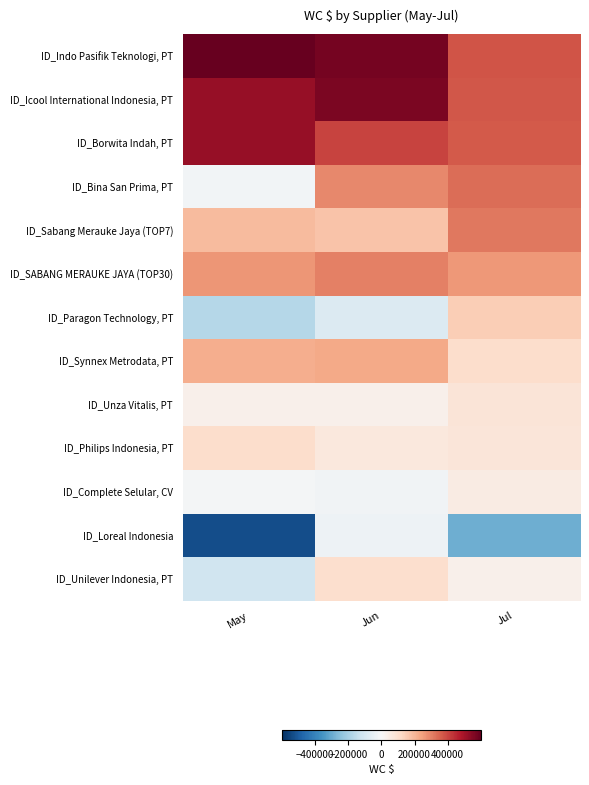

Reading left to right, what are all the values shown in this chart?

ID_Indo Pasifik Teknologi, PT: May=599774.8	Jun=576148.3	Jul=375735.5
ID_Icool International Indonesia, PT: May=524557.9	Jun=565896.3	Jul=370891.0
ID_Borwita Indah, PT: May=522830.6	Jun=407181.0	Jul=367525.0
ID_Bina San Prima, PT: May=-16269.4	Jun=285848.2	Jul=336020.9
ID_Sabang Merauke Jaya (TOP7): May=191826.0	Jun=171739.5	Jul=314625.5
ID_SABANG MERAUKE JAYA (TOP30): May=264750.2	Jun=300853.0	Jul=259273.8
ID_Paragon Technology, PT: May=-169186.1	Jun=-80604.4	Jul=149829.5
ID_Synnex Metrodata, PT: May=218611.4	Jun=227216.3	Jul=103662.5
ID_Unza Vitalis, PT: May=32751.1	Jun=32385.8	Jul=78330.1
ID_Philips Indonesia, PT: May=105521.0	Jun=64140.0	Jul=71989.7
ID_Complete Selular, CV: May=-13555.4	Jun=-19732.7	Jul=47728.7
ID_Loreal Indonesia: May=-533203.2	Jun=-30512.9	Jul=-291917.4
ID_Unilever Indonesia, PT: May=-117300.3	Jun=100457.7	Jul=32575.0